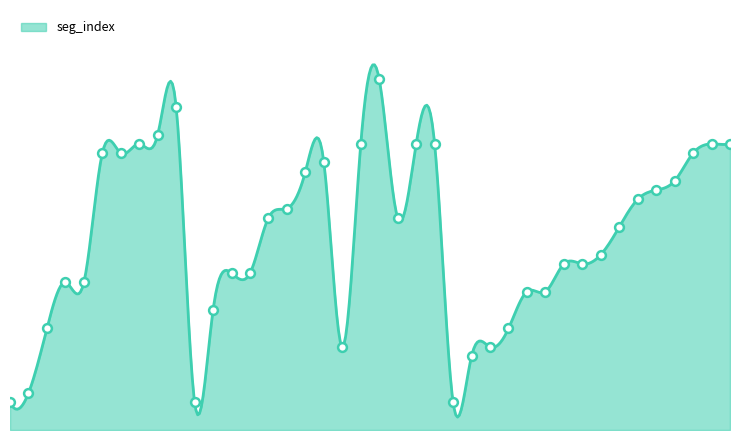

What is the ratio of the value at 19 to the value at 26?

3.4